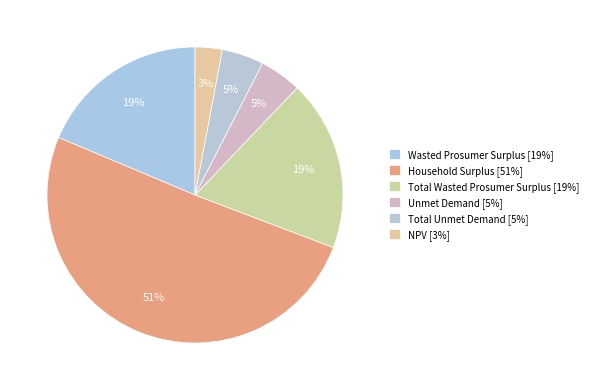

How many slices are in this pie chart?

6